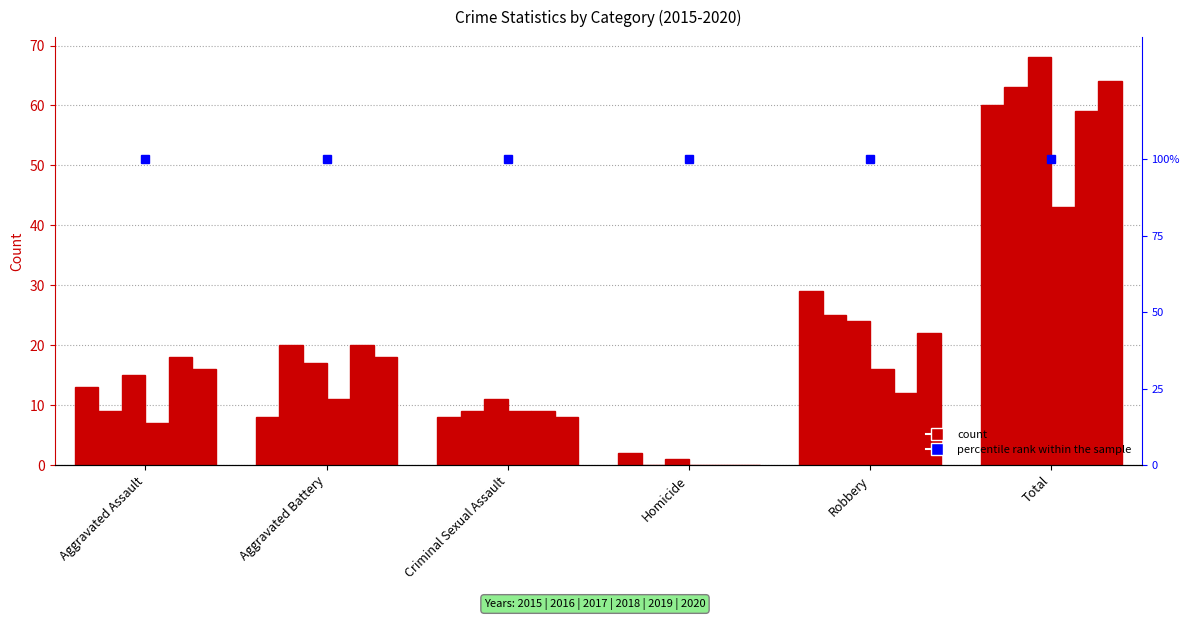

At which label does 2018 first exceed 11?

Robbery